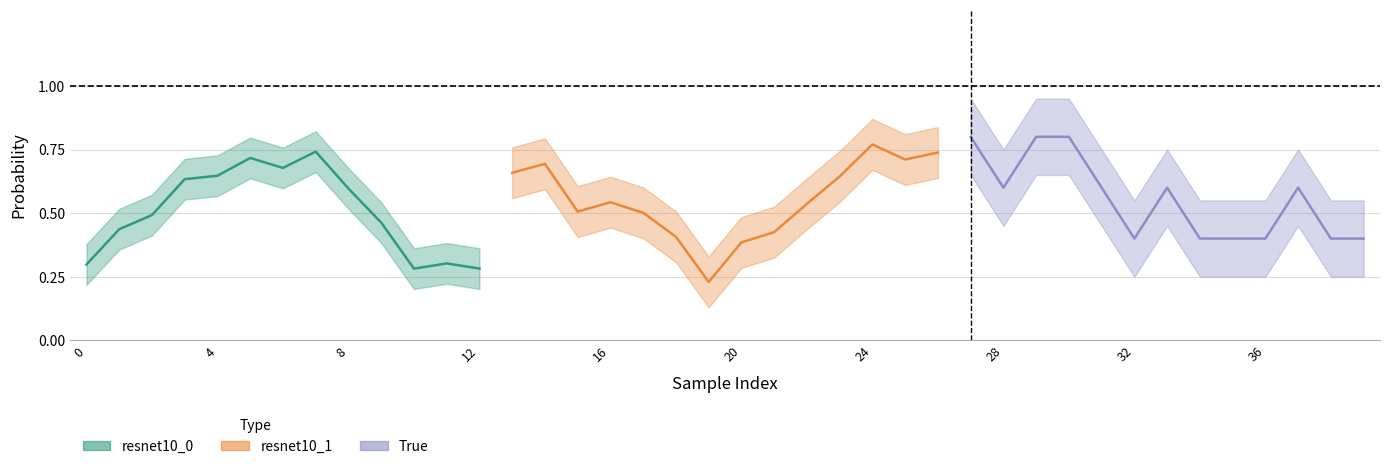

In True, how many points are higher than both neighbors (excluding endpoints)?

3